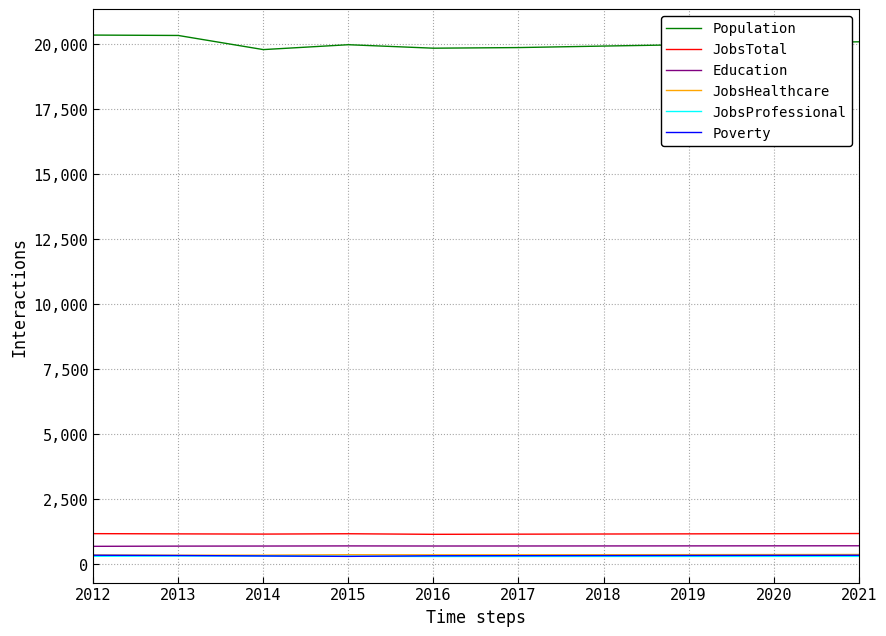

What value does the Education series have at 2017, to the nearest 10?

680